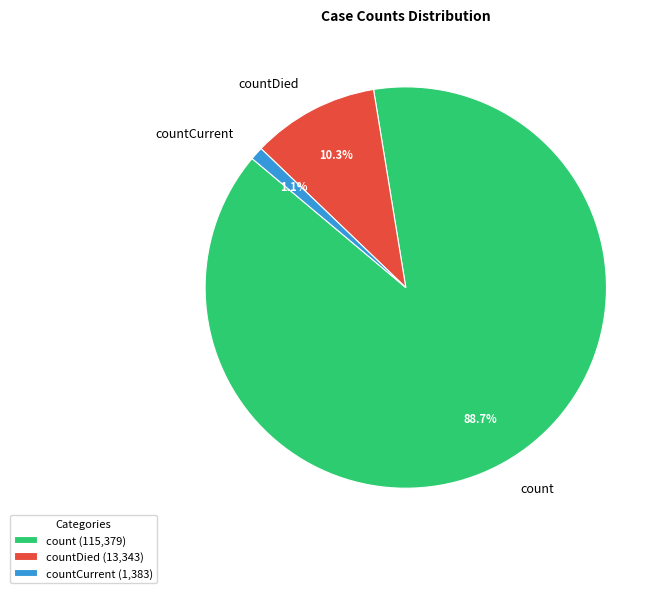

Is it true that countDied is 10% of the pie?

True